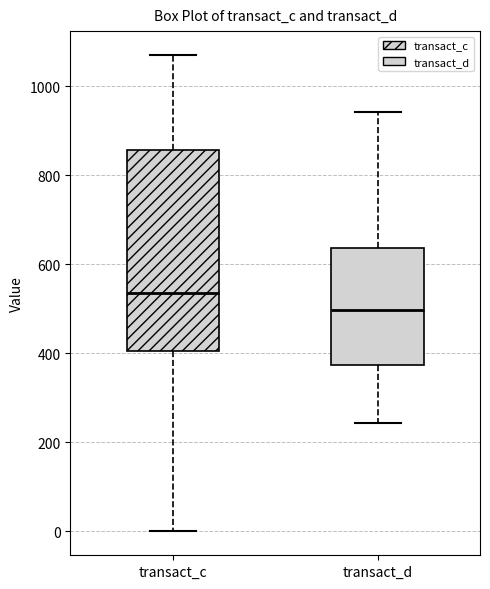

Reading left to right, transcribe this box plot: for each box, give where its median line is, the range the box spans, and where its two whiskers end, as read against the y-axis. The values are not printed on the chart, so give them approximately, as read against the axis.

transact_c: median 540, box 400 to 860, whiskers 0 to 1080
transact_d: median 500, box 380 to 640, whiskers 240 to 940